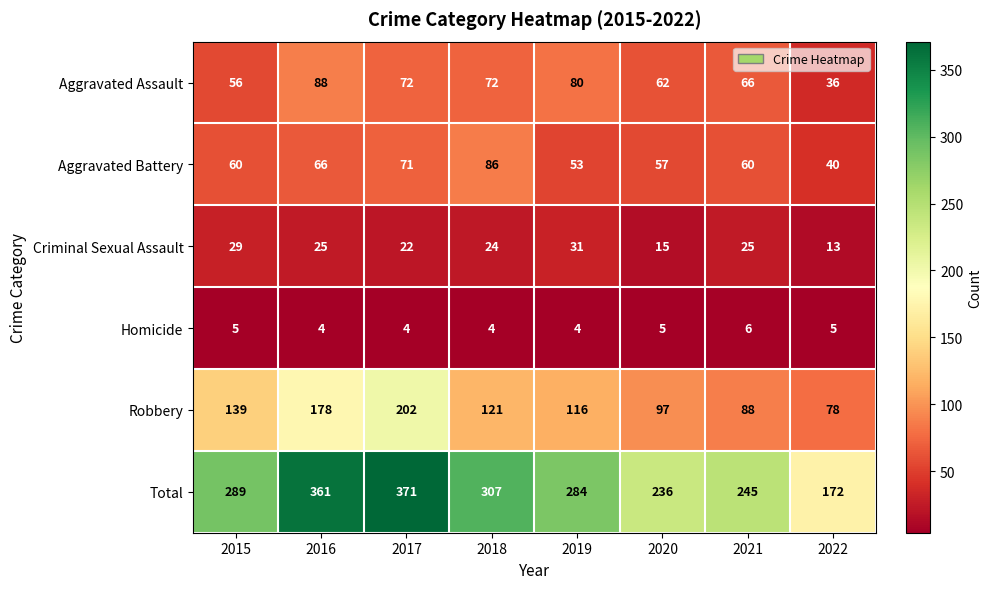

Which series has the largest total across all categories?

Total